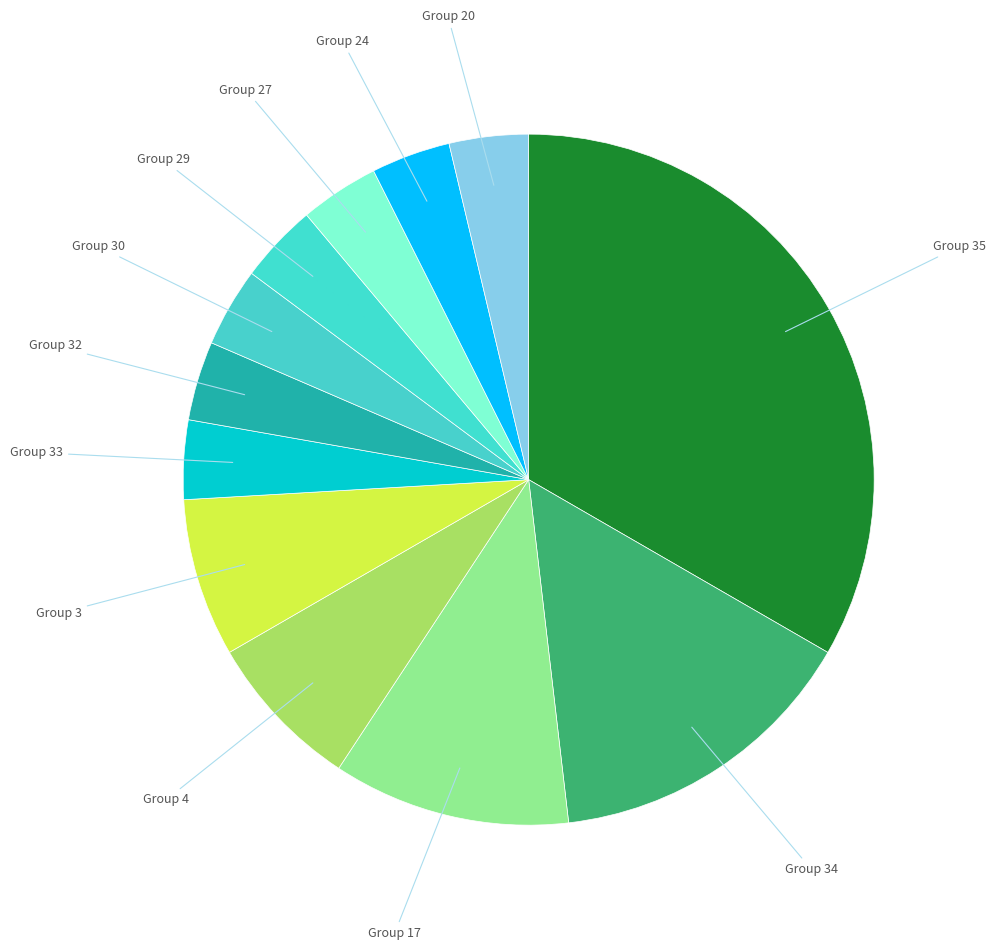

Does any single category account for the majority?

No